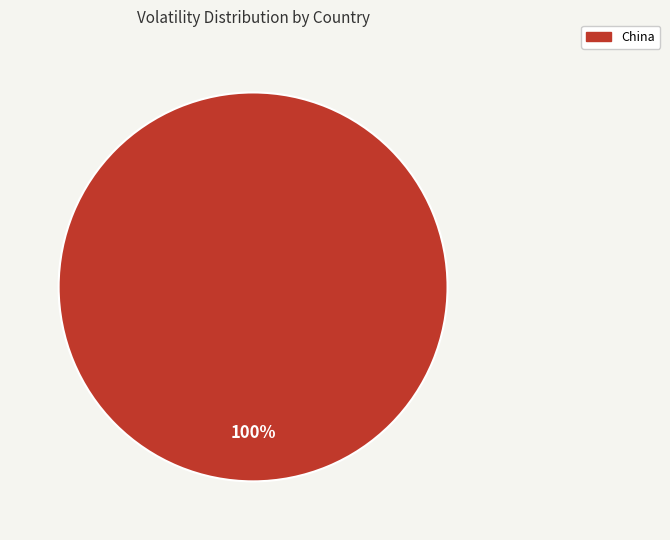

Is there a majority slice in this chart?

Yes